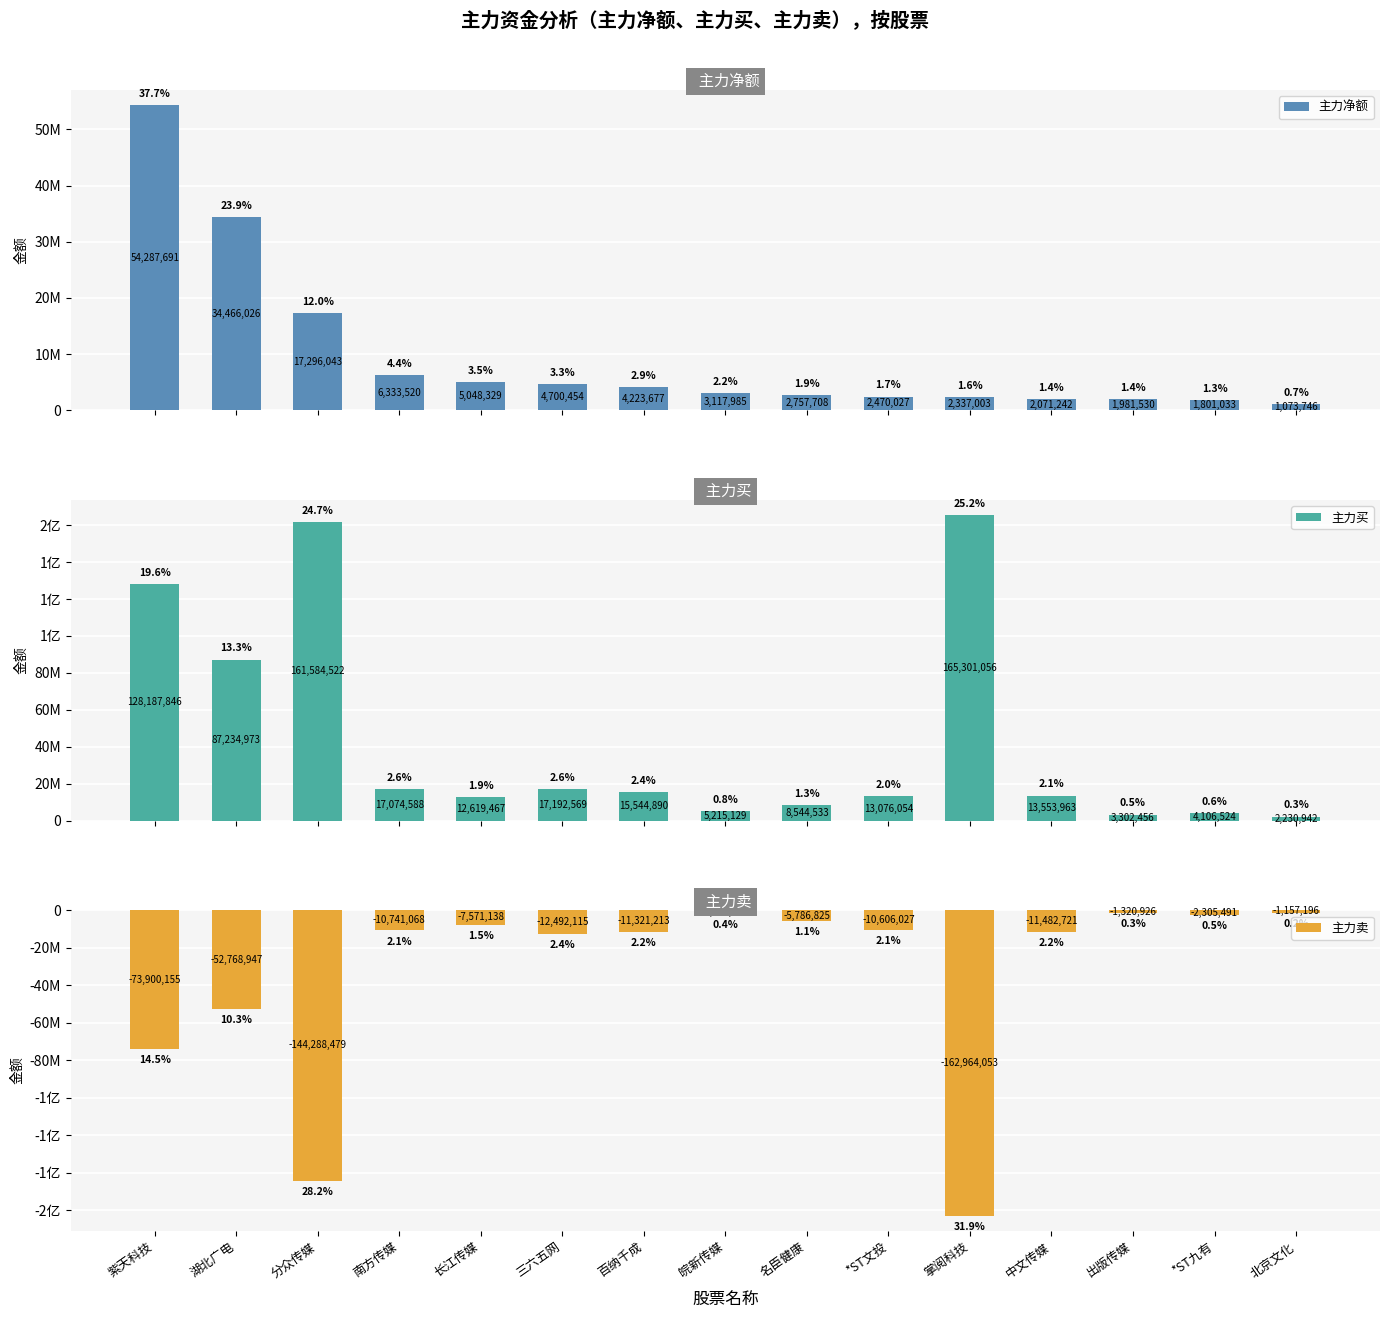

What is the minimum value for 主力净额?

1073746